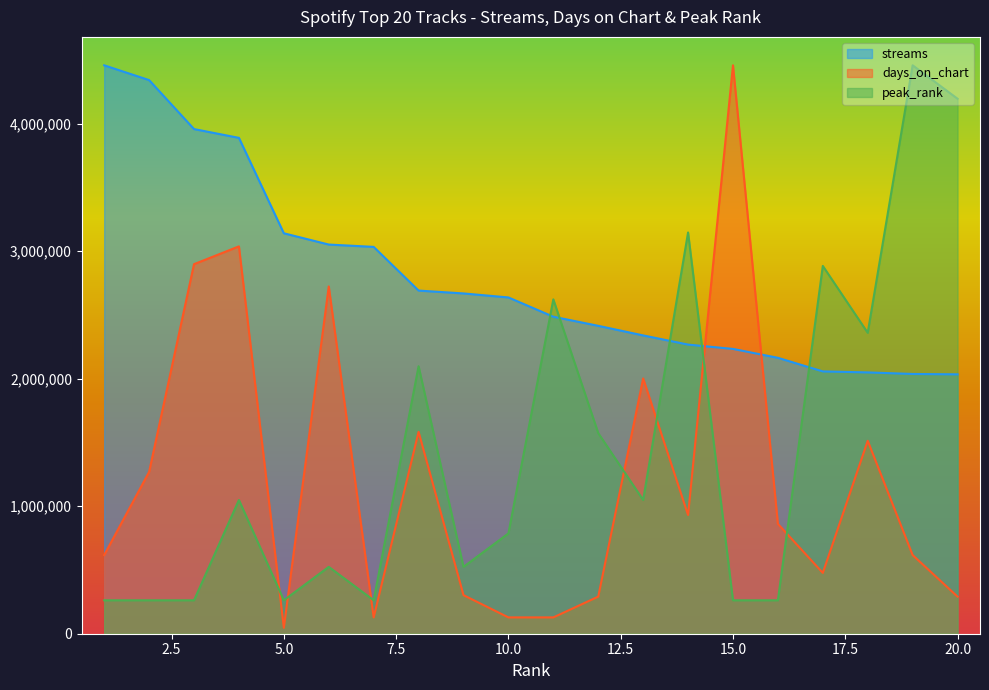

At how many categories does at least one series exceed 375627?

20